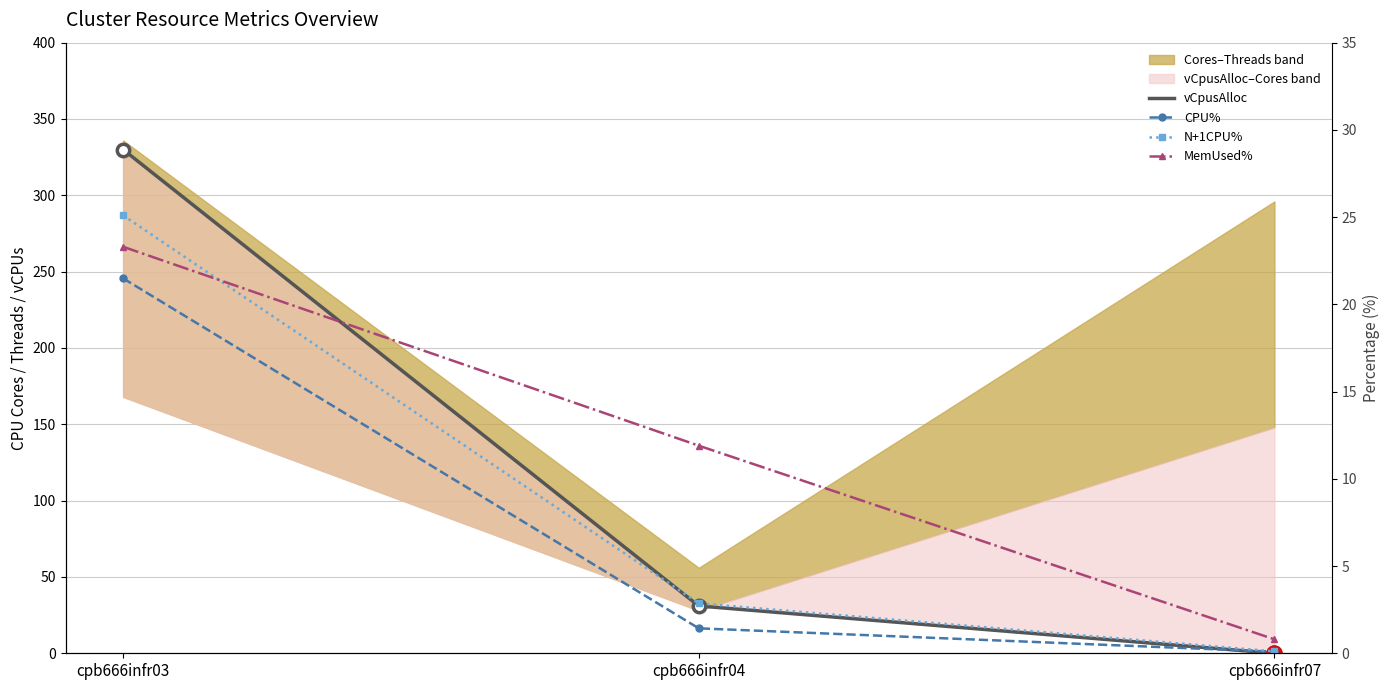

Which series reaches the minimum Y coordinate?

vCpusAlloc